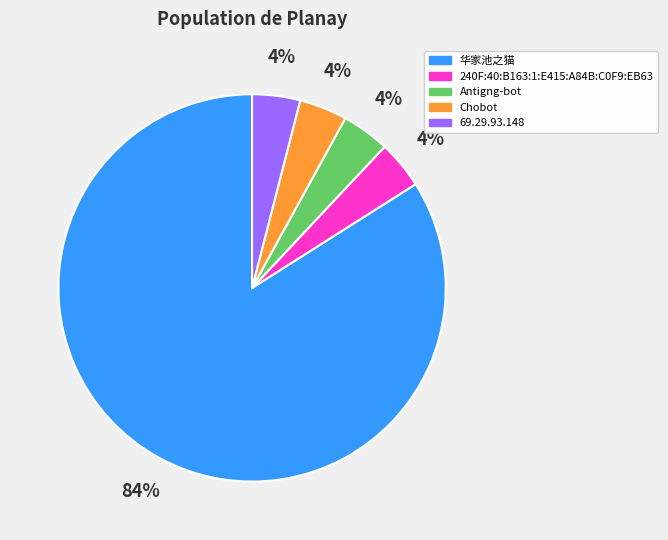

True or false: Chobot accounts for 15% of the total.

False